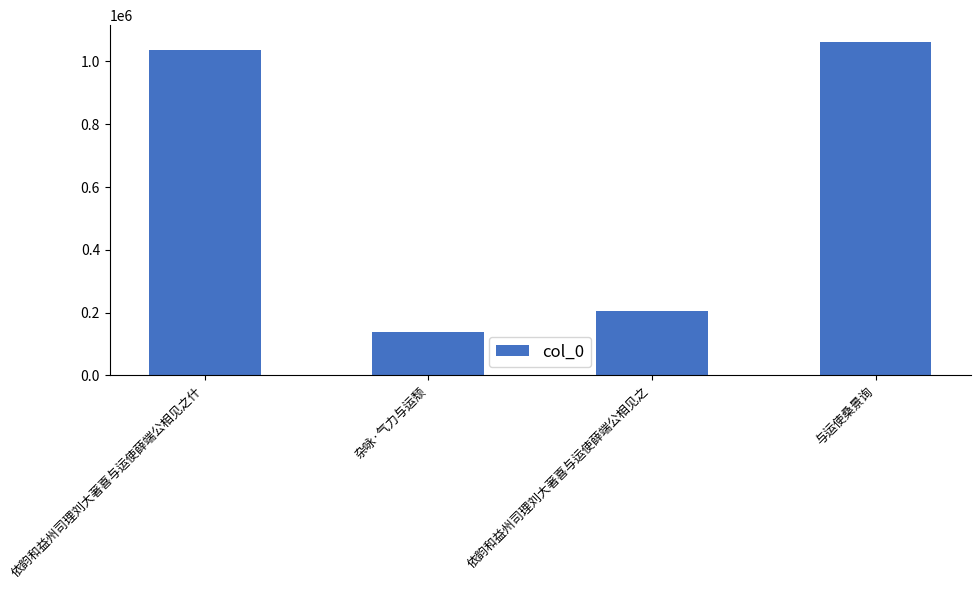

How many distinct data groups are displayed?

1